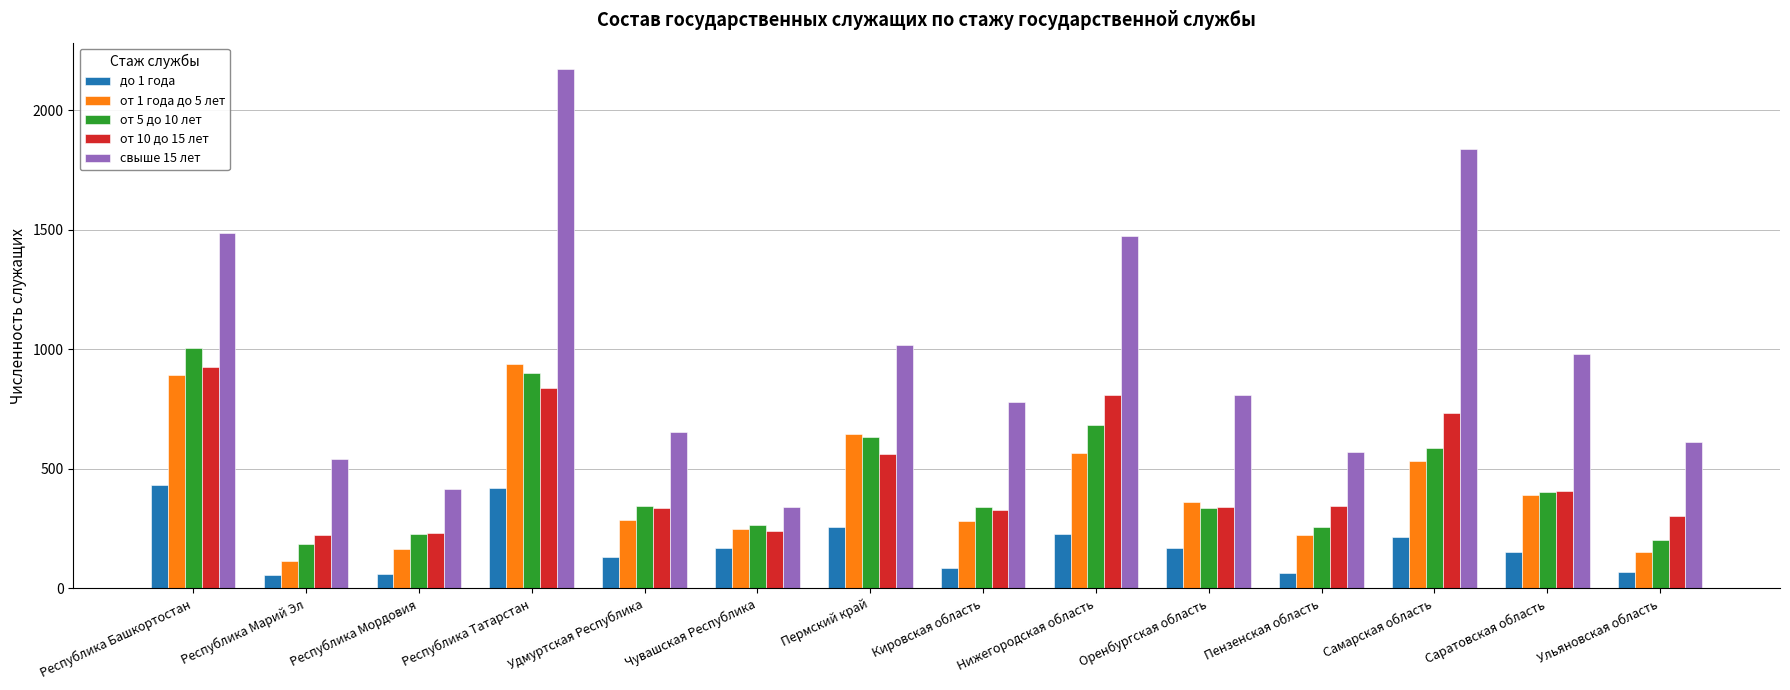

What is the value of the от 1 года до 5 лет bar at the 9th from the left?

568